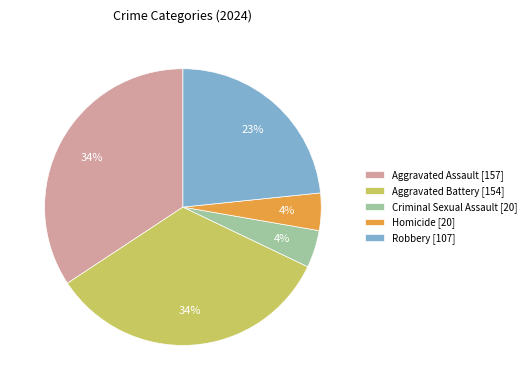

To the nearest percent, what is the difference between the Robbery and Homicide slice percentages?

19%